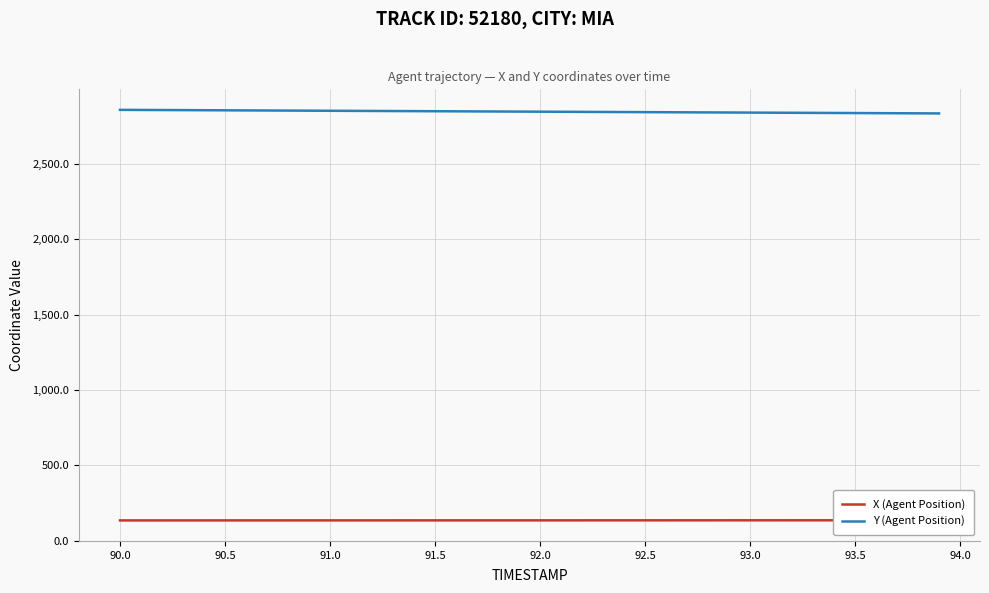

What is the difference between the maximum and minimum values in the X (Agent Position) series?

0.9